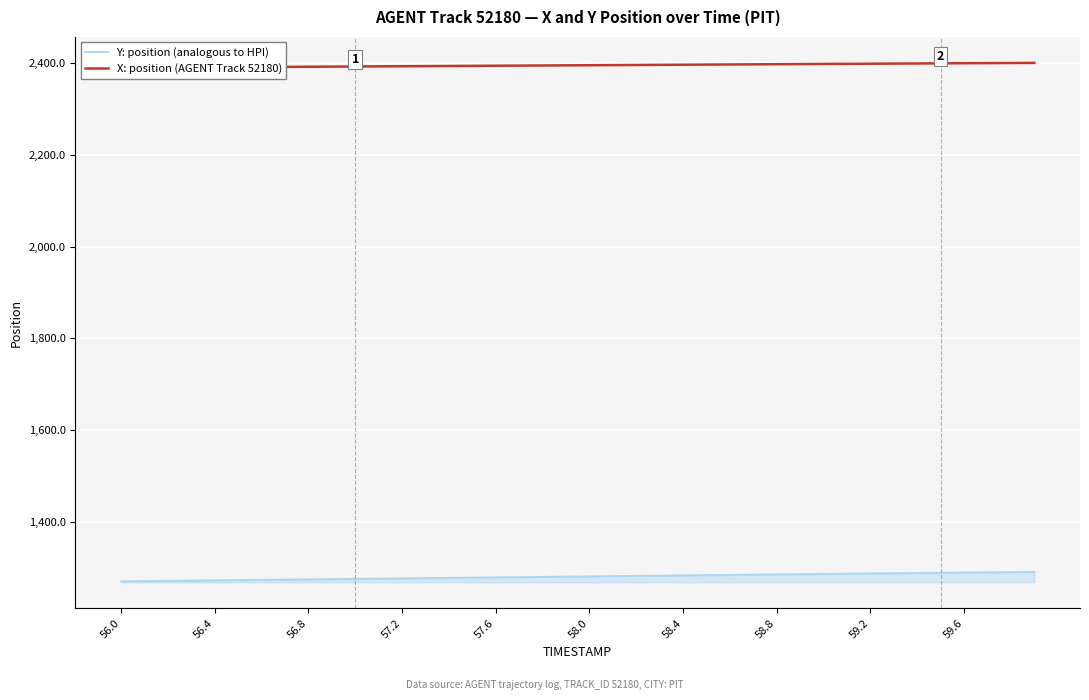

How many lines are shown in the chart?

2